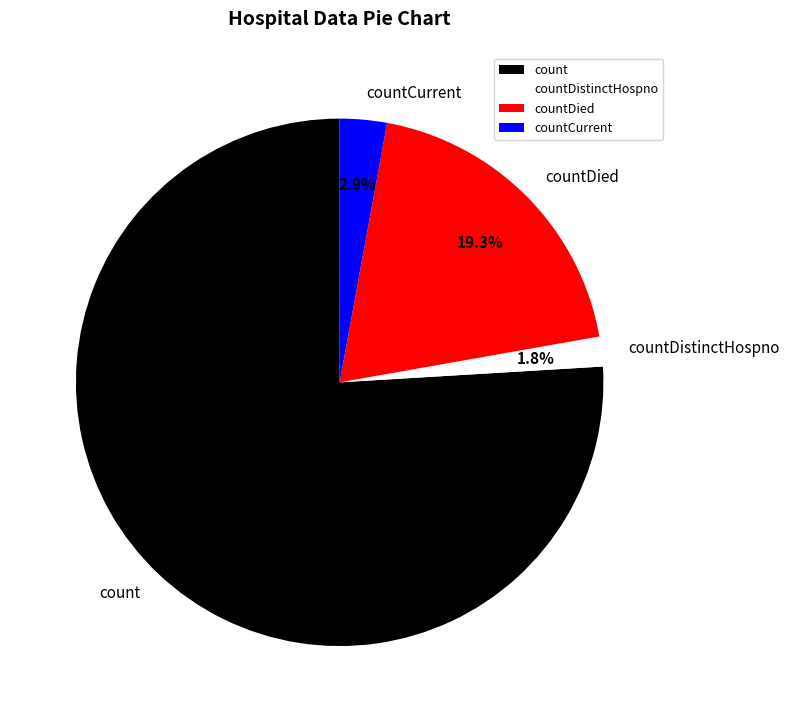

What is the ratio of the value at count to the value at countDied?

3.9